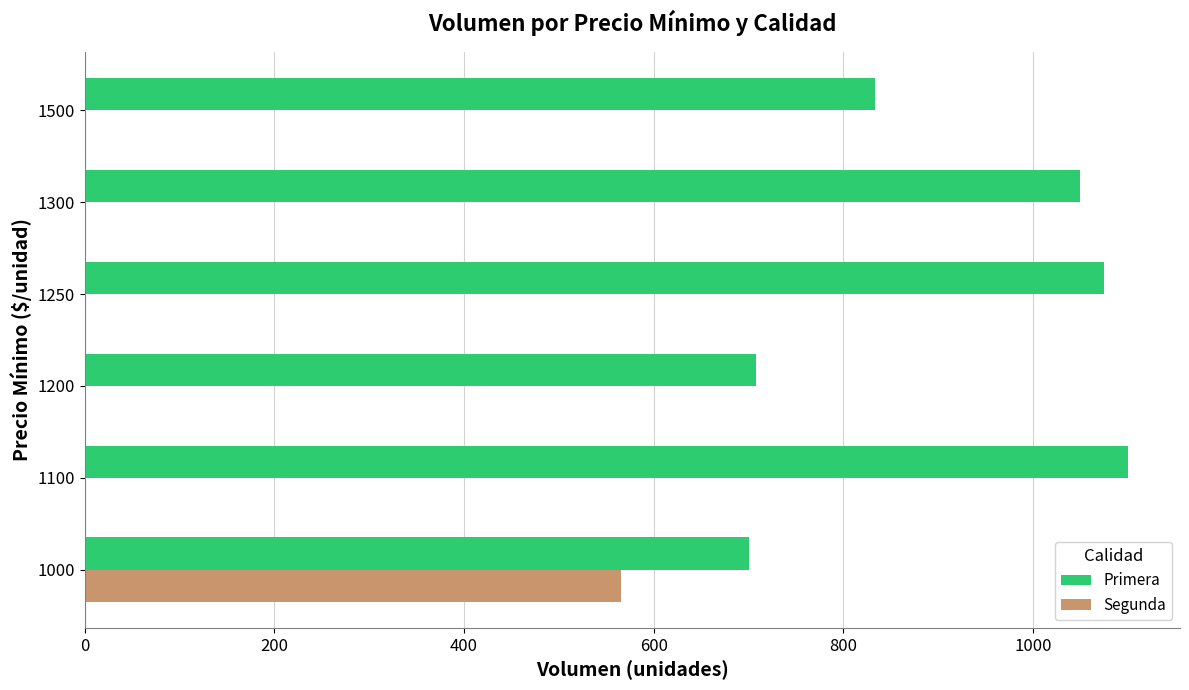

Is it true that Primera equals 708 at 1200?

True